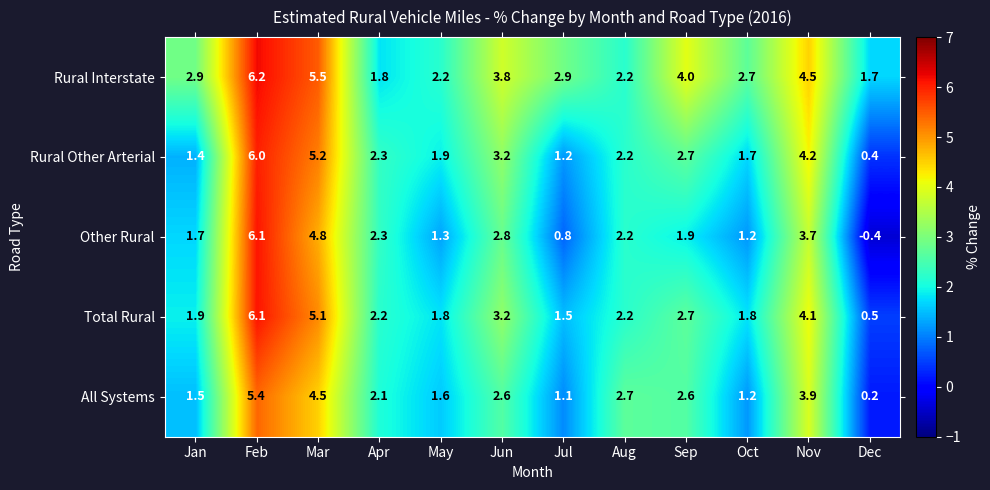

What is the total value across all series at Dec?

2.4